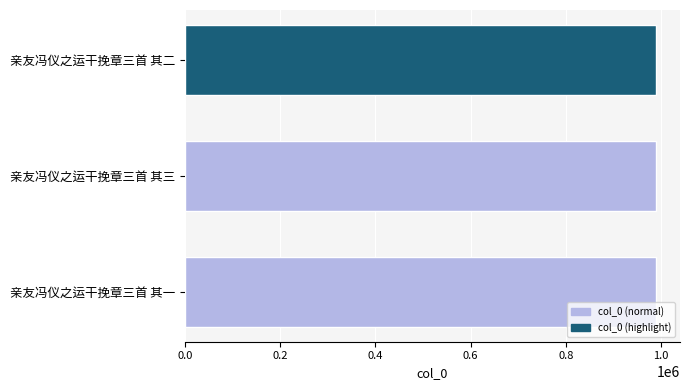

What is the value of the 1st bar from the top?

990199